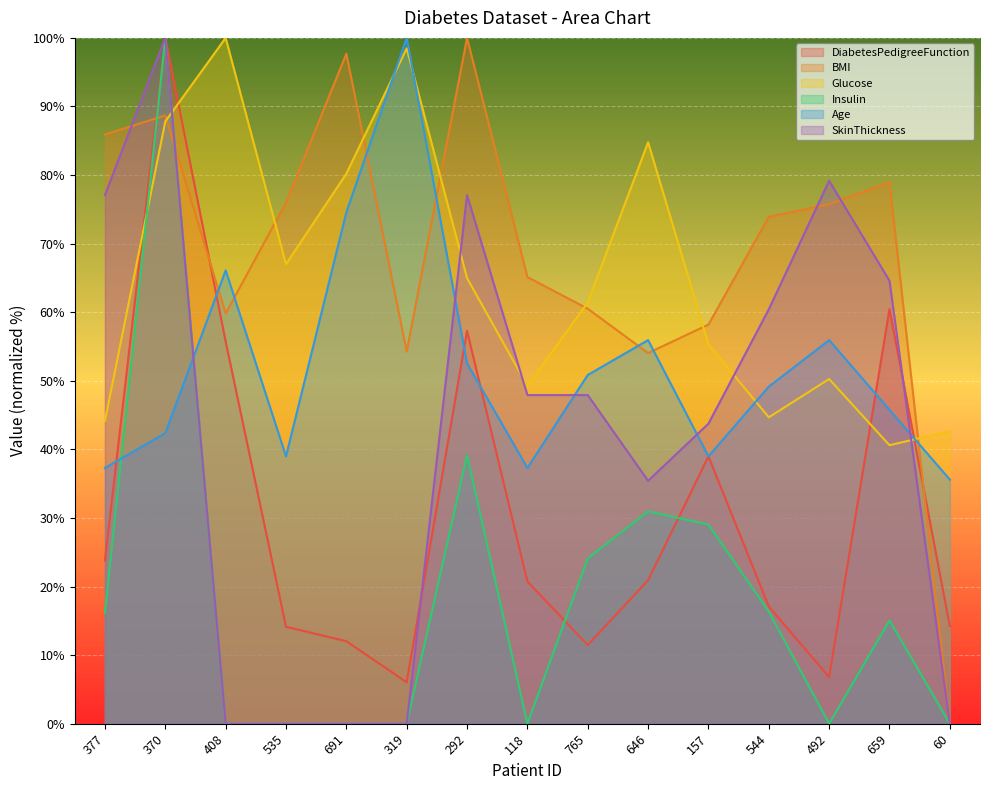

The Glucose series shows 77.3 at 544. True or false?

False